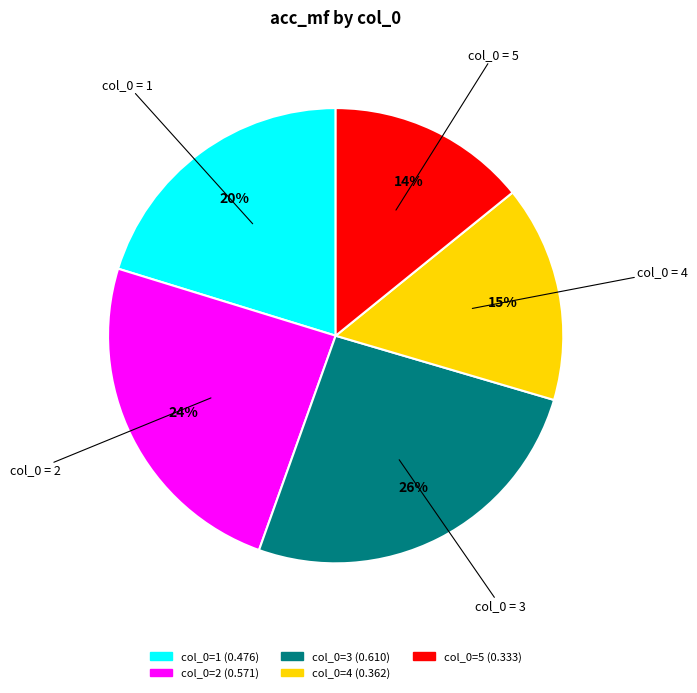

Count the number of slices in the pie.

5